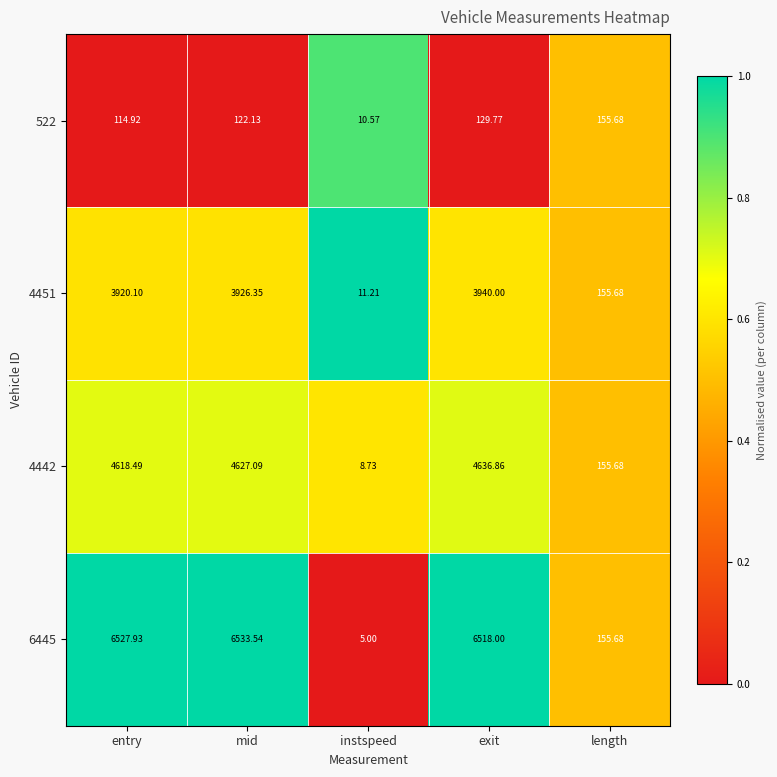

Rank the categories by 6445 value from highest to lowest.

mid, entry, exit, length, instspeed